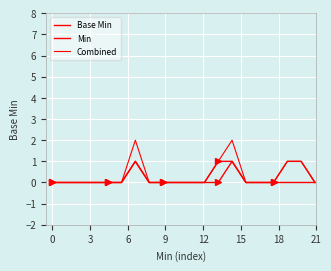

Count the Combined values in the range 0 to 1.

18